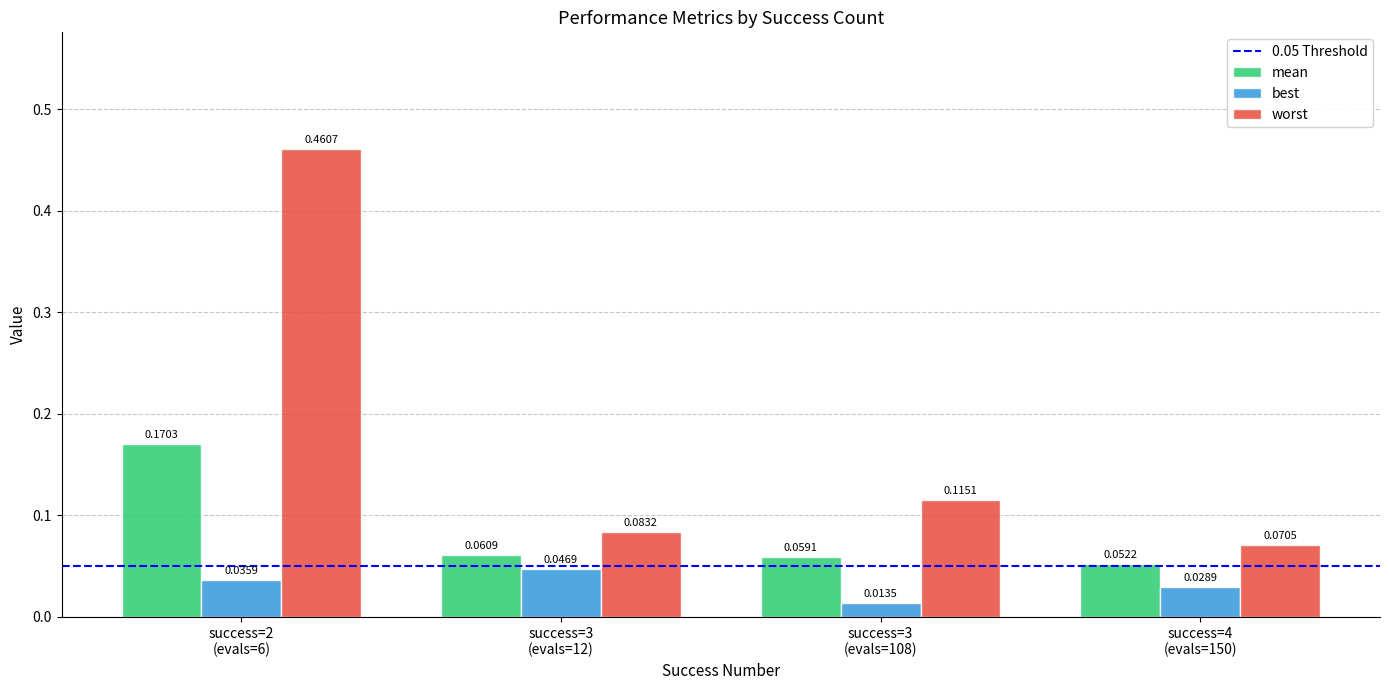

What is the label of the 1st bar from the left?

success=2
(evals=6)